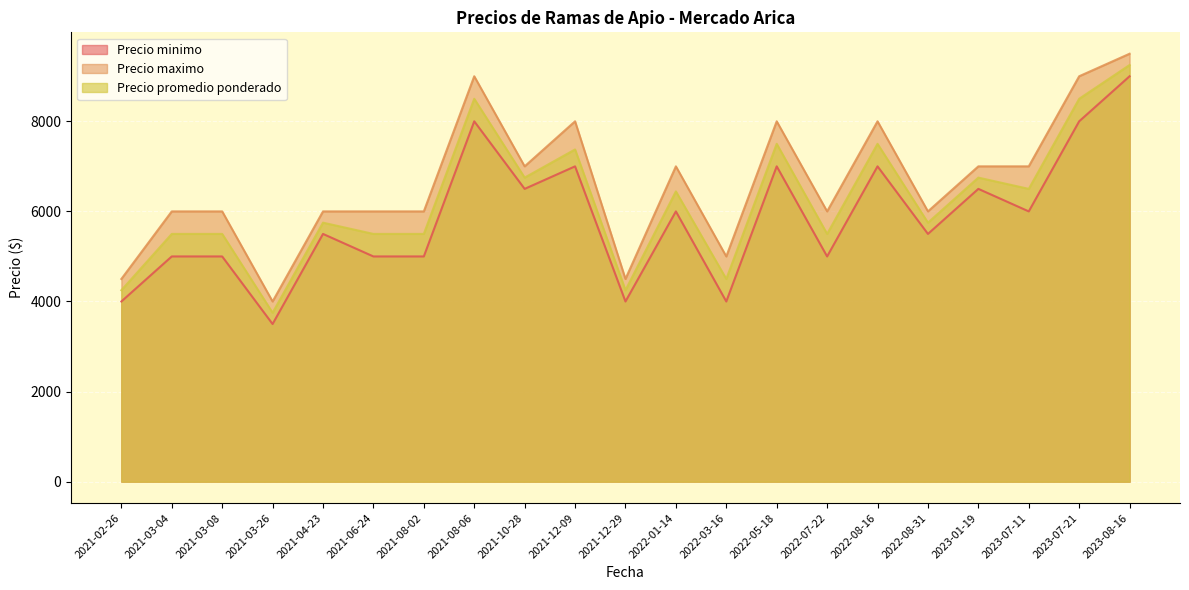

True or false: Precio promedio ponderado has a value of 5500 at 2021-03-08.

True